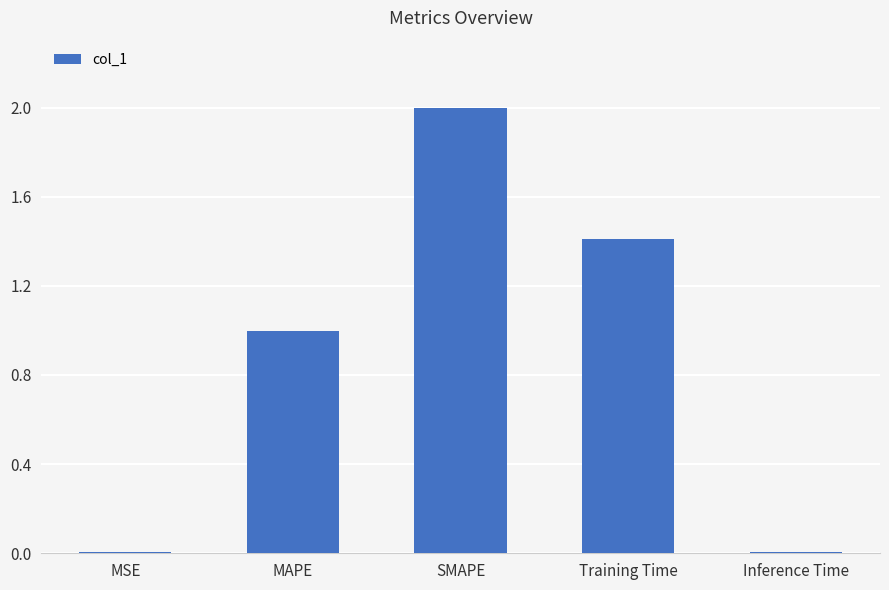

Which label corresponds to the largest value in the chart?

SMAPE